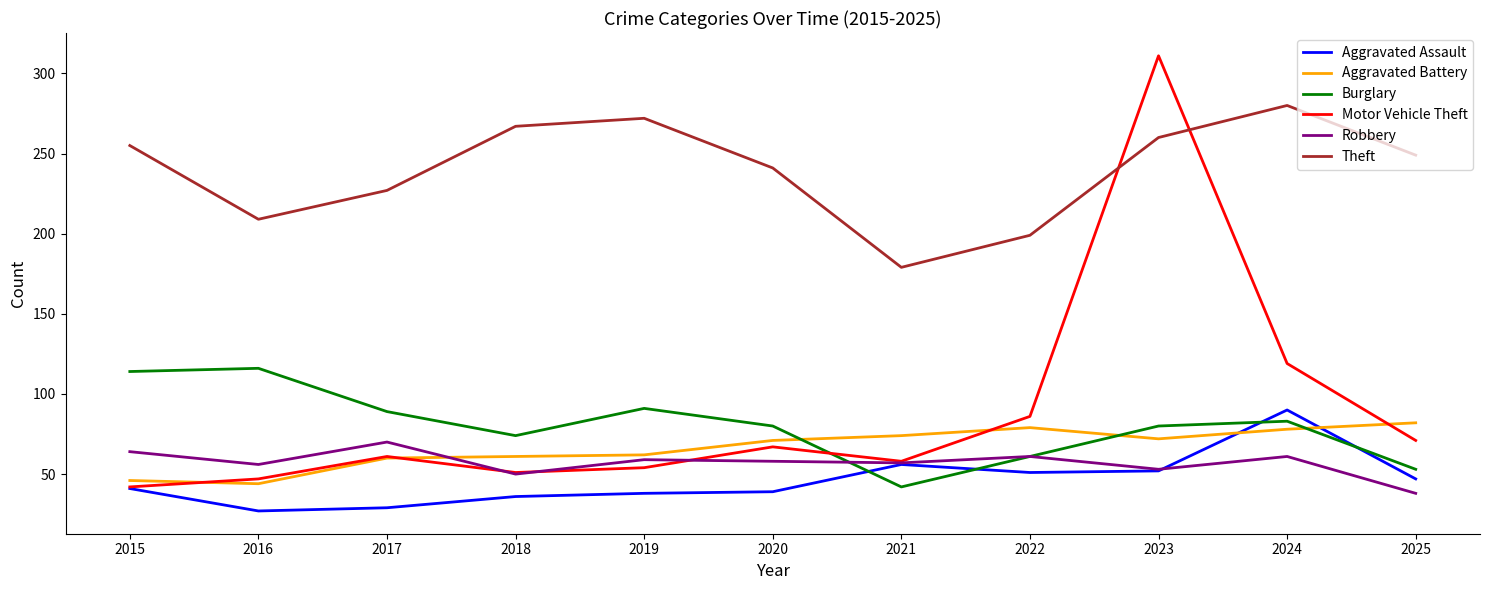

Does the chart display data point markers on the line(s)?

No